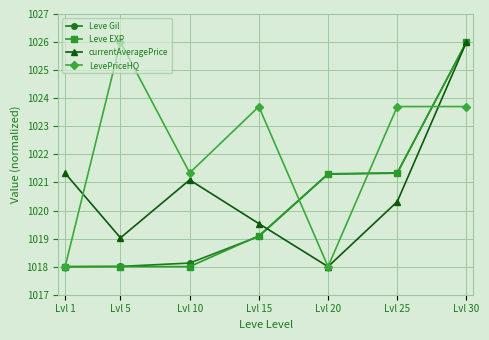

How many lines are shown in the chart?

4